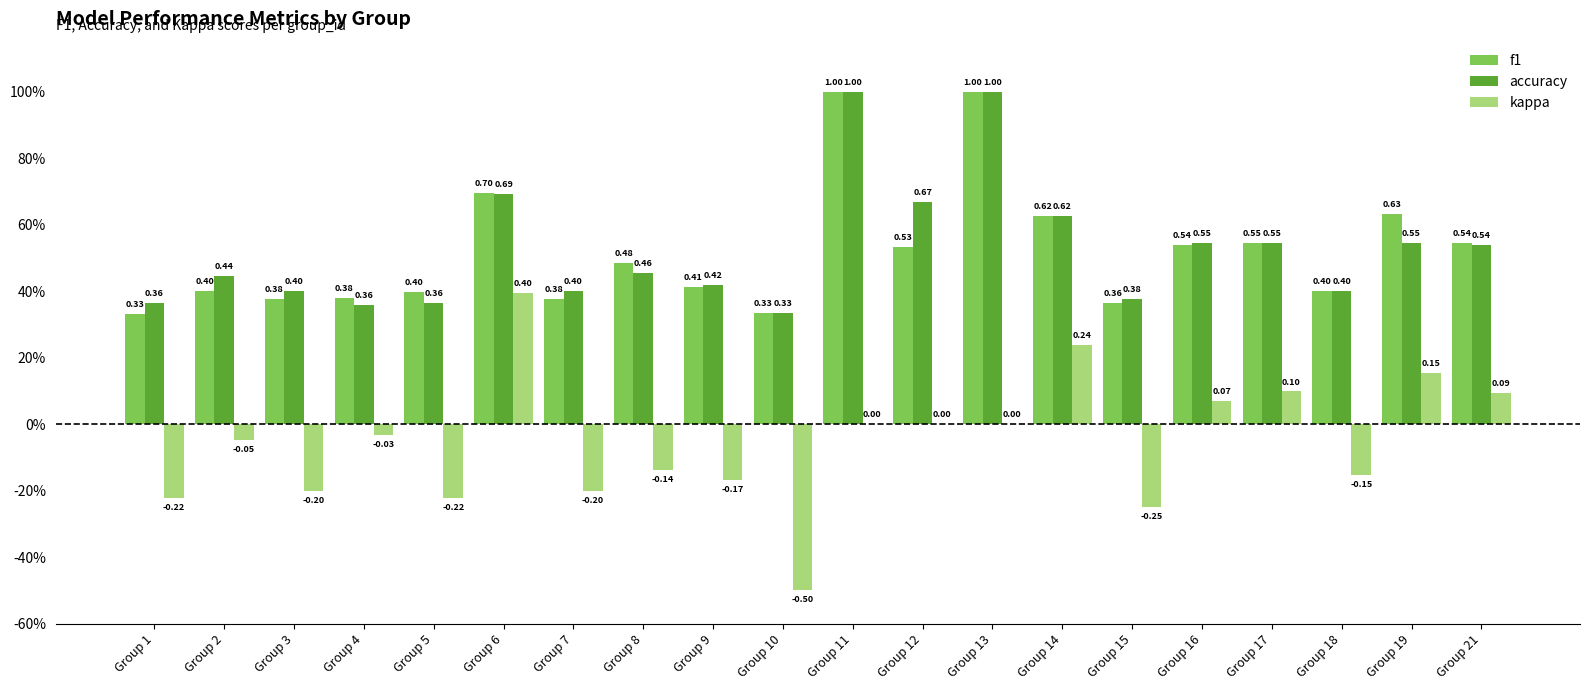

Does the chart contain stacked bars?

No